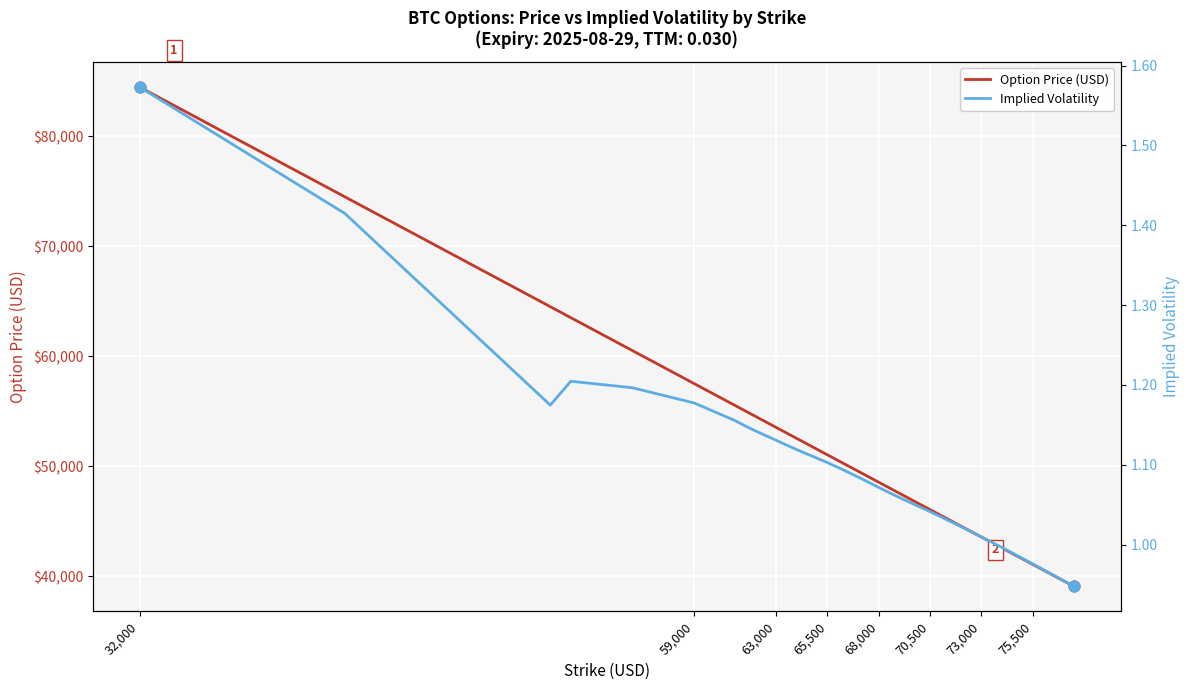

Which series has the widest spread of Y values?

Option Price (USD)